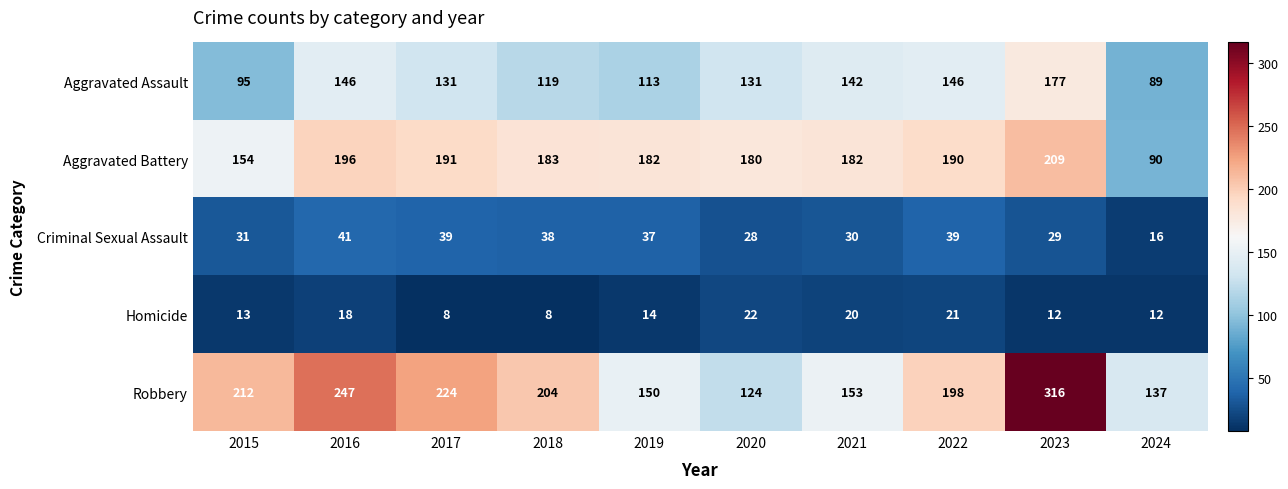

At 2018, list the series in order from largest to smallest.

Robbery, Aggravated Battery, Aggravated Assault, Criminal Sexual Assault, Homicide